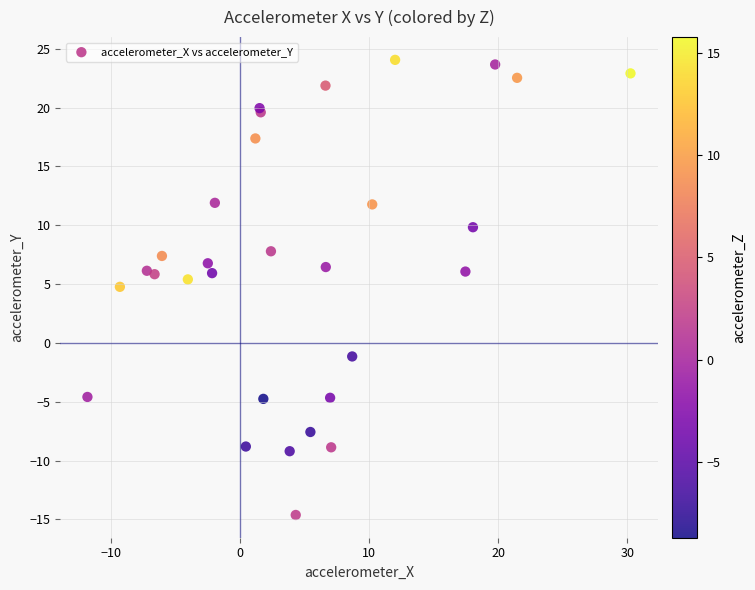

What Y value in the scatter plot is closest to 4?

4.8